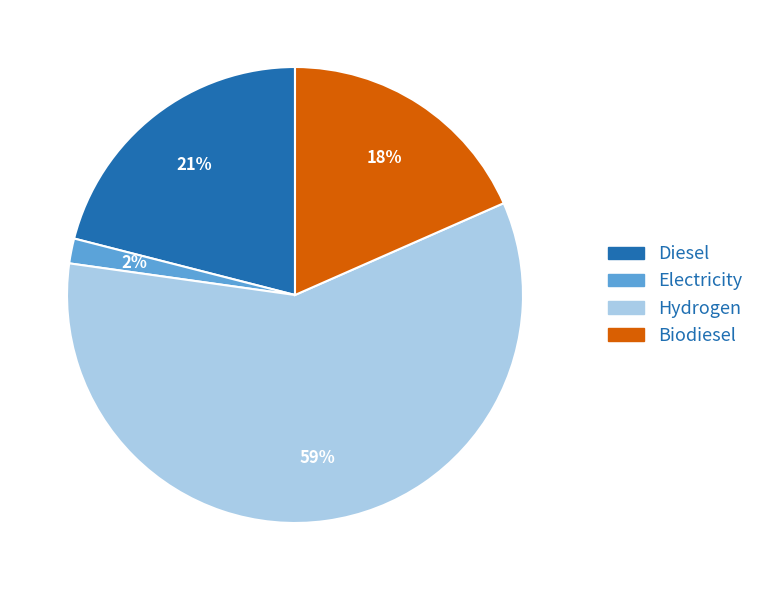

To the nearest percent, what portion does Biodiesel represent?

18%